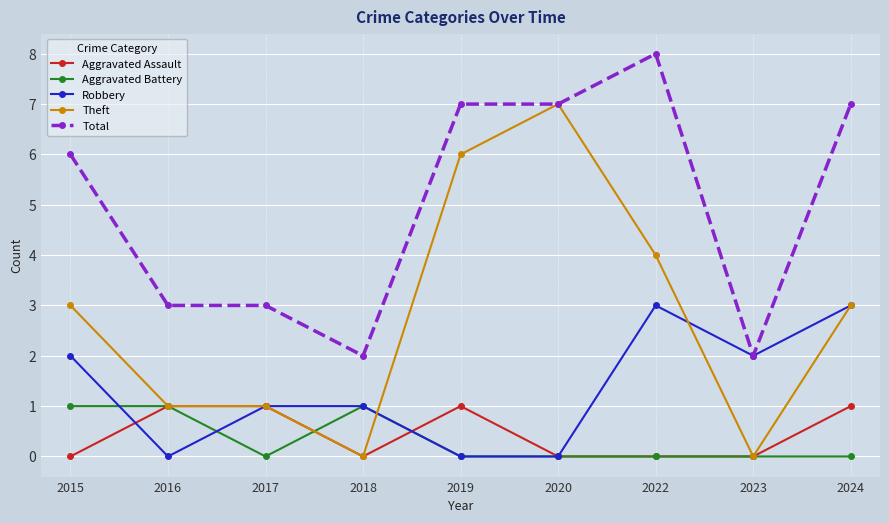

Which series has the largest total across all categories?

Total